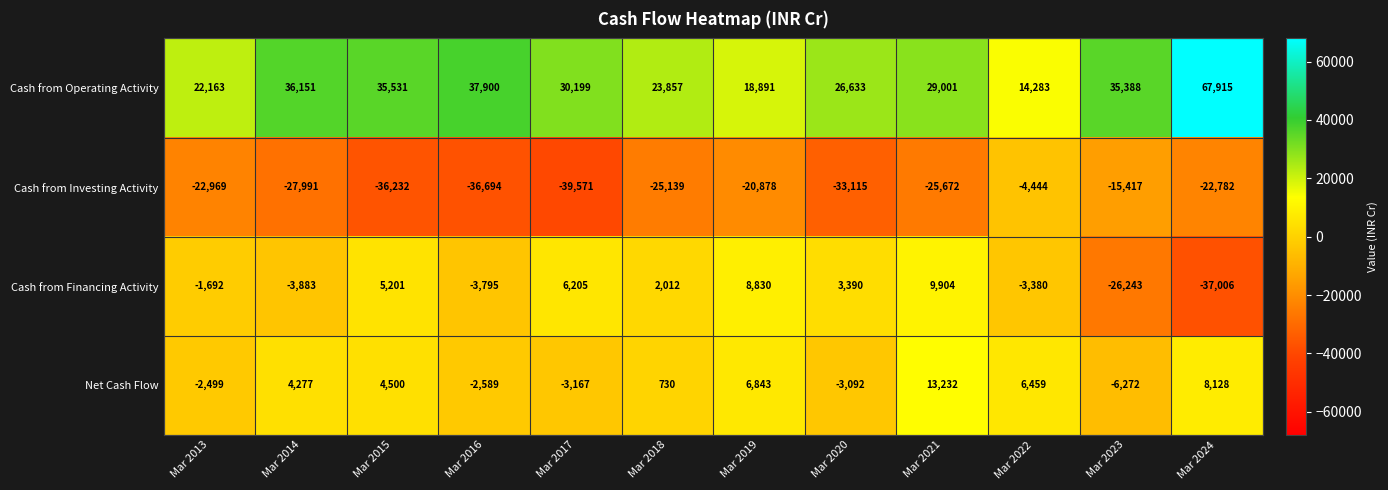

Is the value of Cash from Operating Activity at Mar 2023 greater than the value of Net Cash Flow at Mar 2023?

Yes